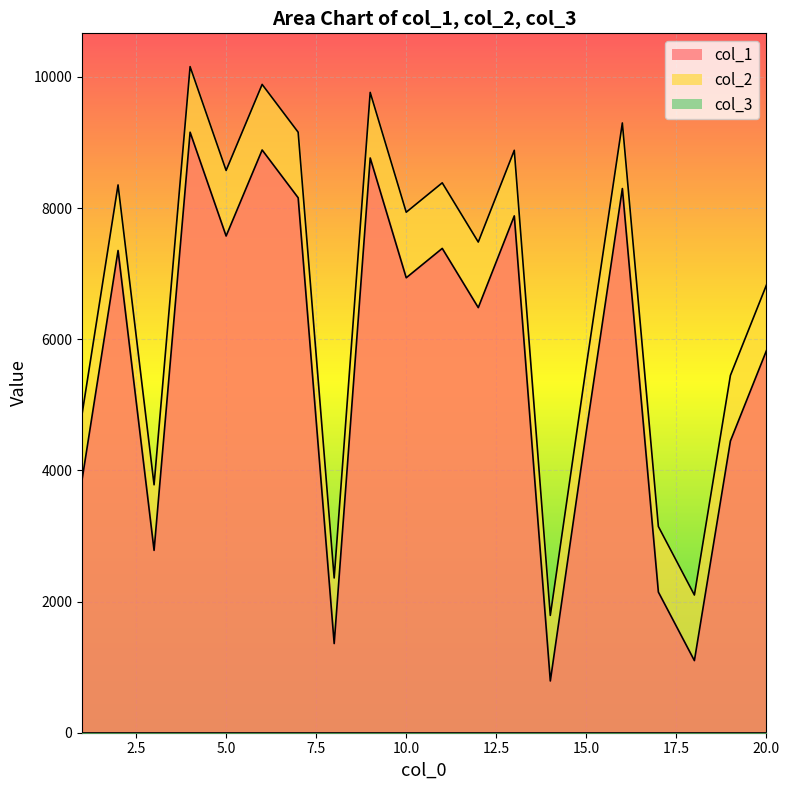

True or false: col_1 has more than 1 points higher than both neighbors.

True